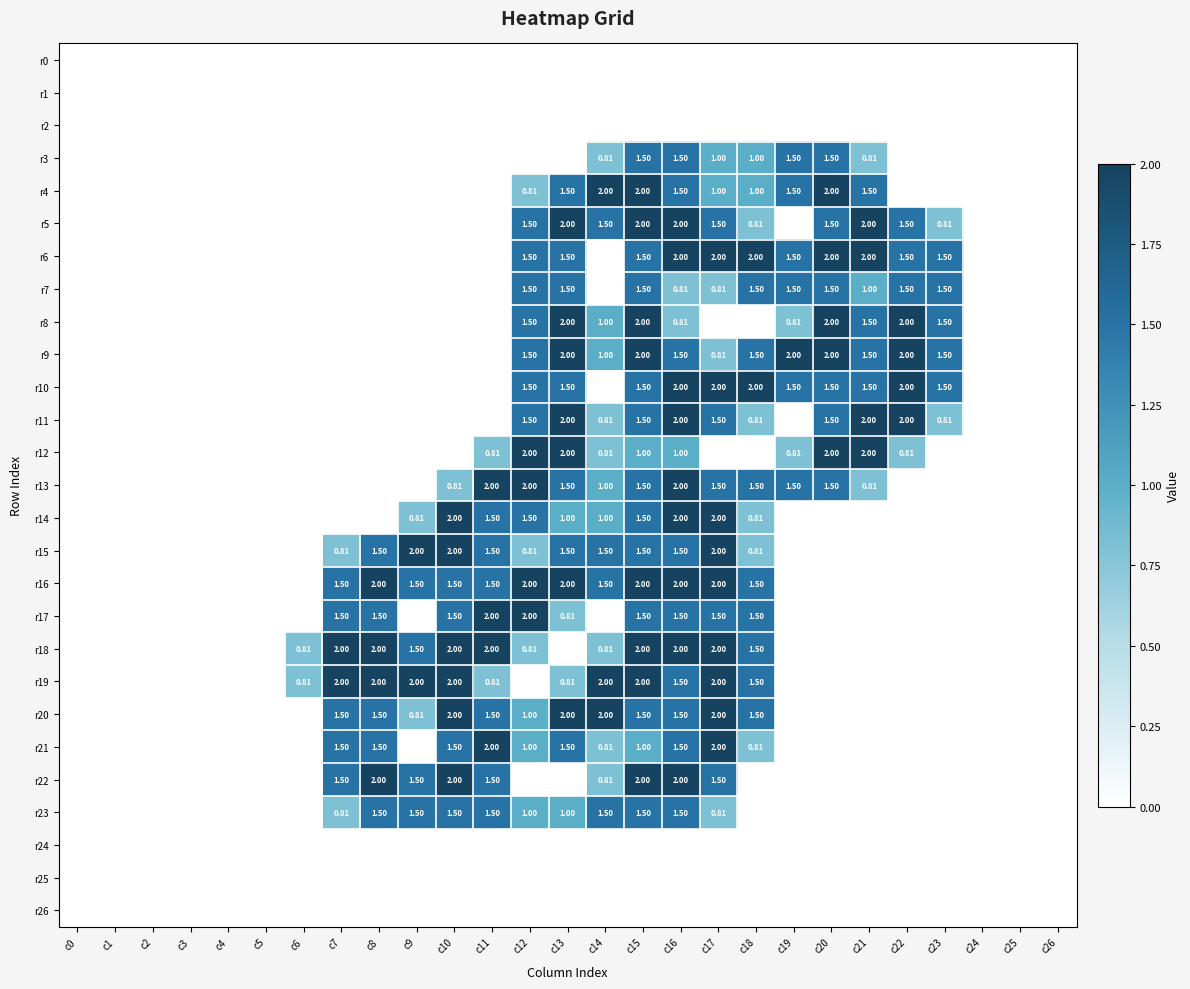

What is the sum of all r6 values?

19.0